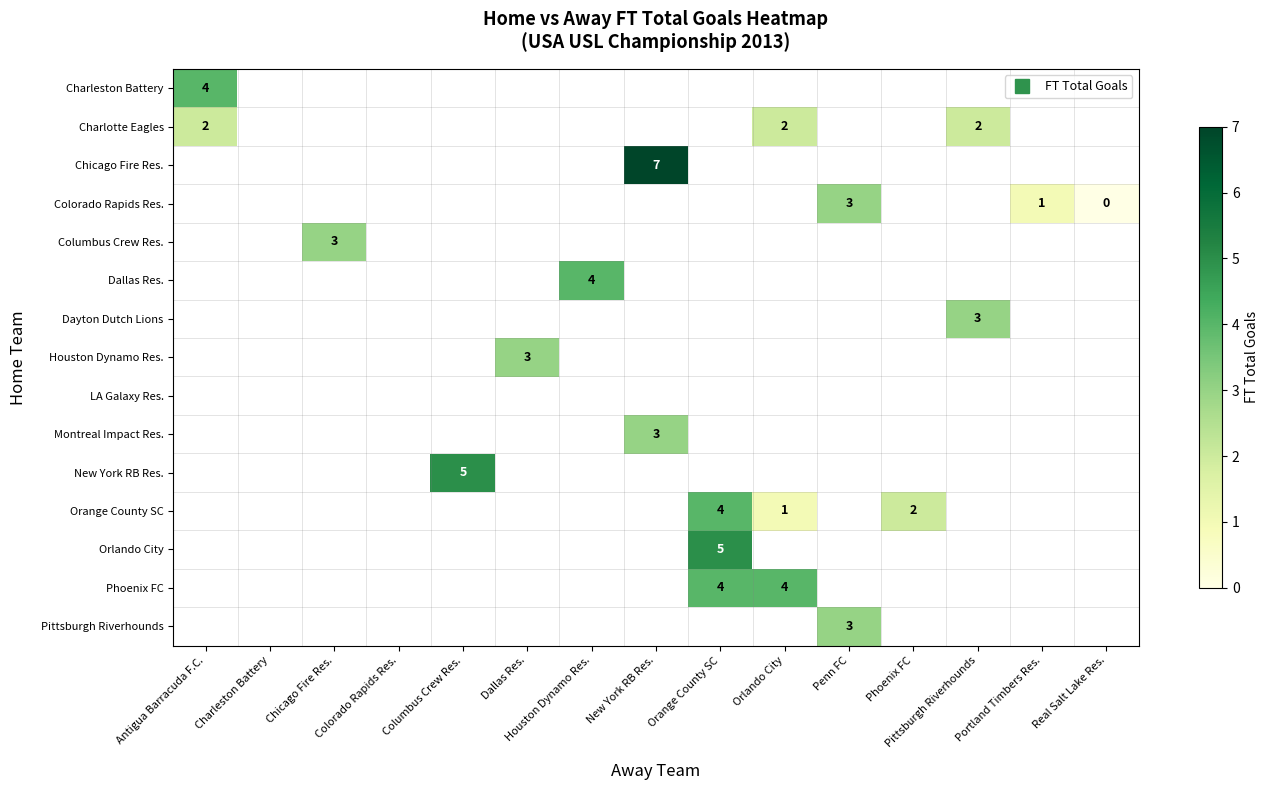

Count the number of categories in the chart.

15